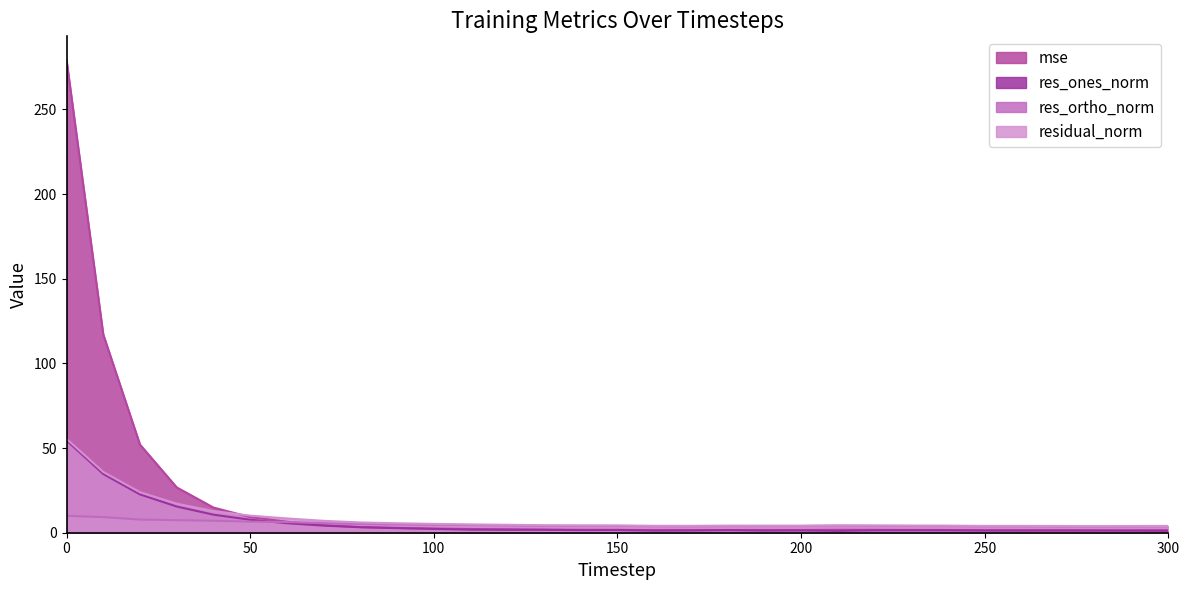

What is the value of the mse point at the 20th from the left?

1.6